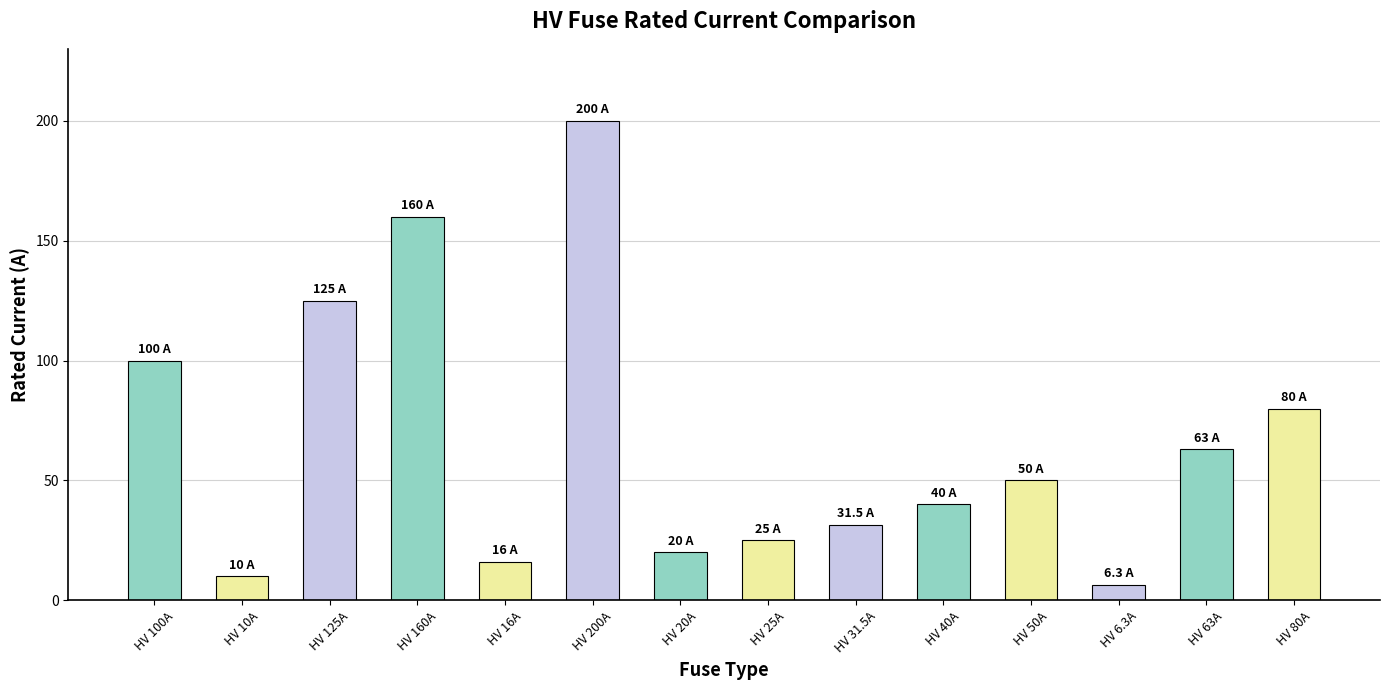

The chart shows a value of 278.1 at HV 160A. True or false?

False